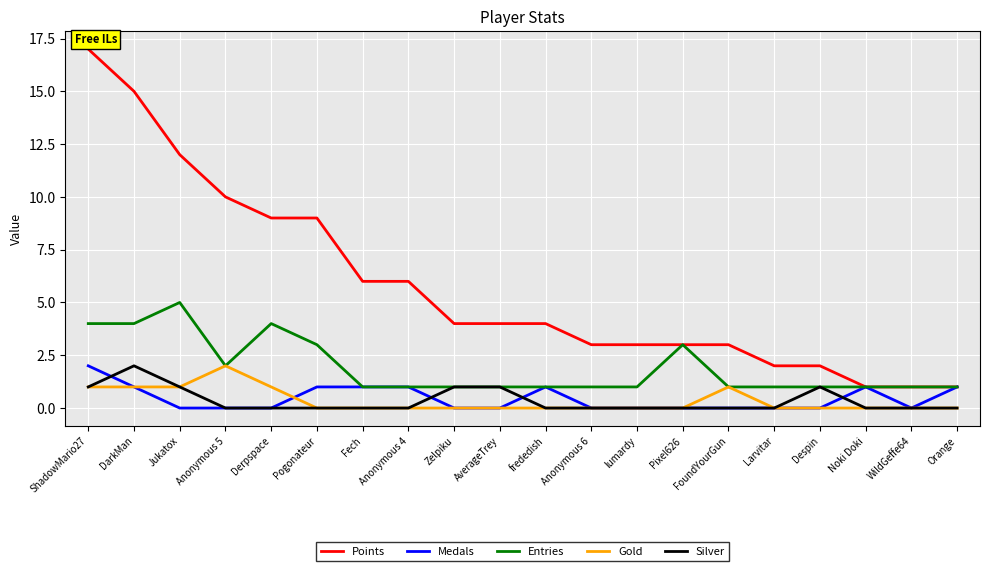

Which label corresponds to the largest value in the chart?

ShadowMario27